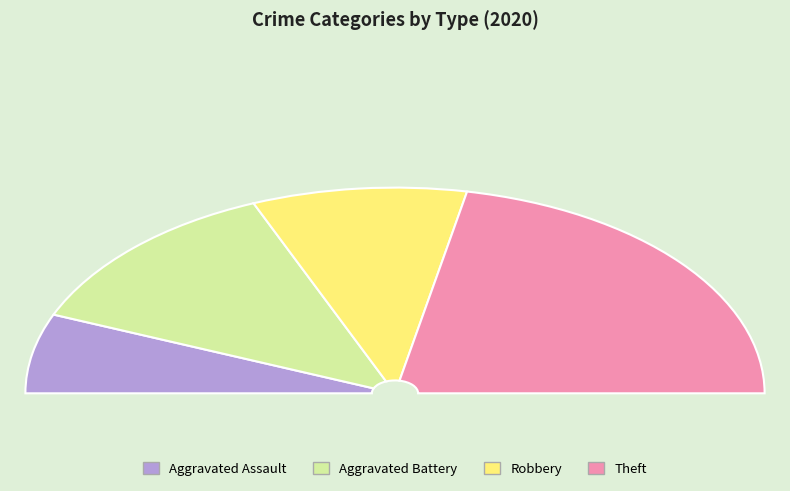

Rank the categories by value from lowest to highest.

Aggravated Assault, Robbery, Aggravated Battery, Theft